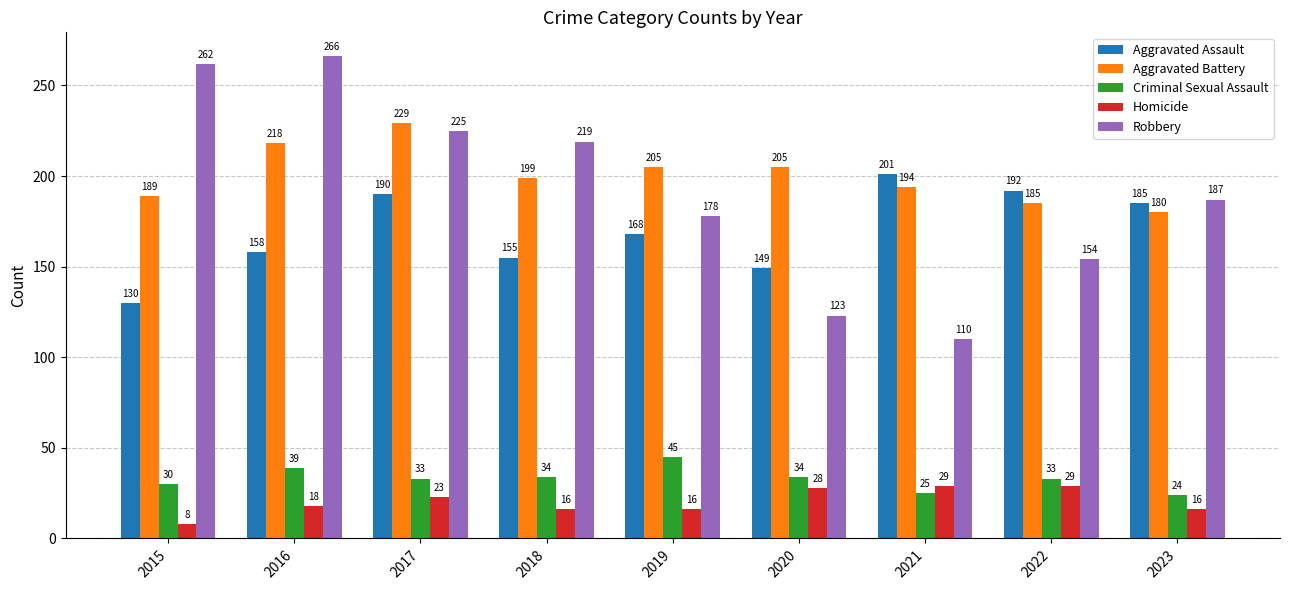

Reading left to right, extract all data points from this chart.

Aggravated Assault: 2015=130	2016=158	2017=190	2018=155	2019=168	2020=149	2021=201	2022=192	2023=185
Aggravated Battery: 2015=189	2016=218	2017=229	2018=199	2019=205	2020=205	2021=194	2022=185	2023=180
Criminal Sexual Assault: 2015=30	2016=39	2017=33	2018=34	2019=45	2020=34	2021=25	2022=33	2023=24
Homicide: 2015=8	2016=18	2017=23	2018=16	2019=16	2020=28	2021=29	2022=29	2023=16
Robbery: 2015=262	2016=266	2017=225	2018=219	2019=178	2020=123	2021=110	2022=154	2023=187